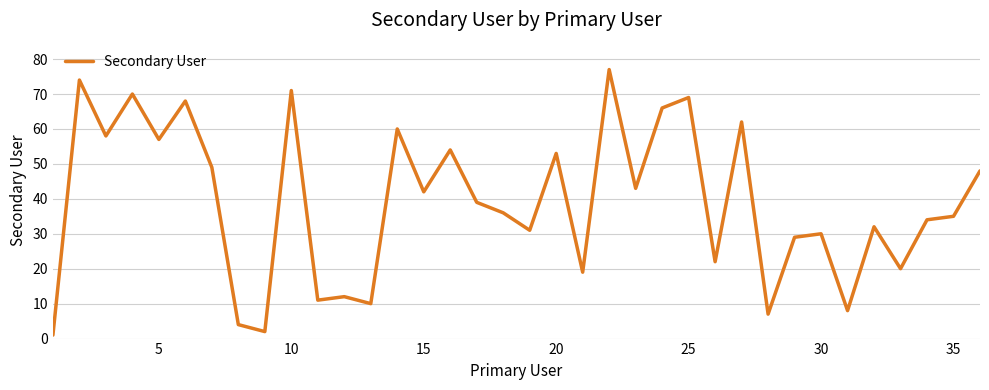

What is the maximum value shown in the chart?

77